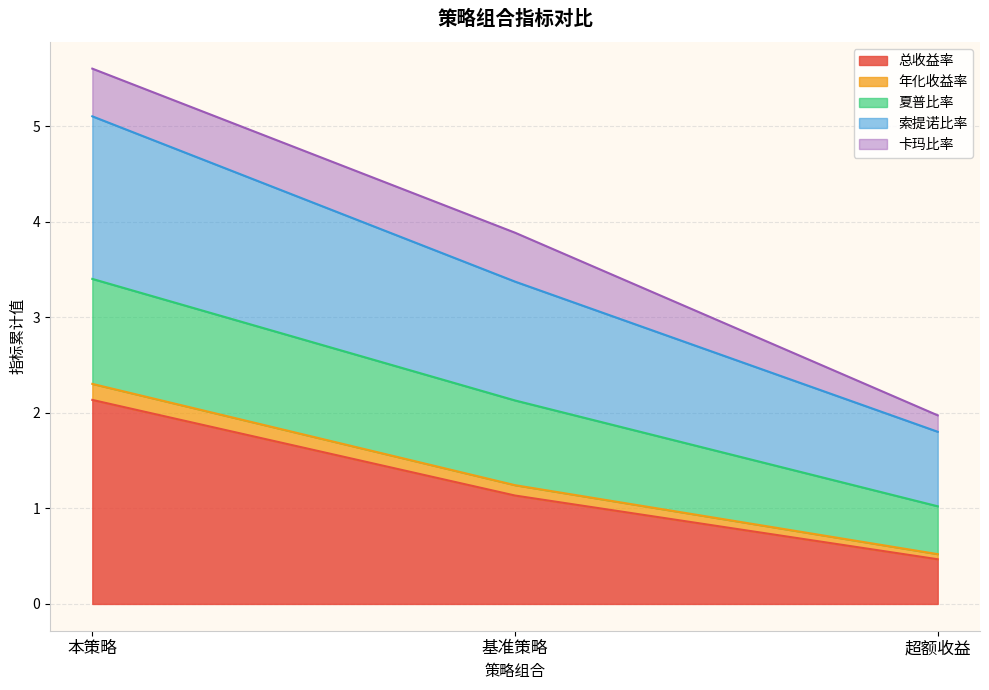

At which category does the chart reach its minimum across all series?

超额收益